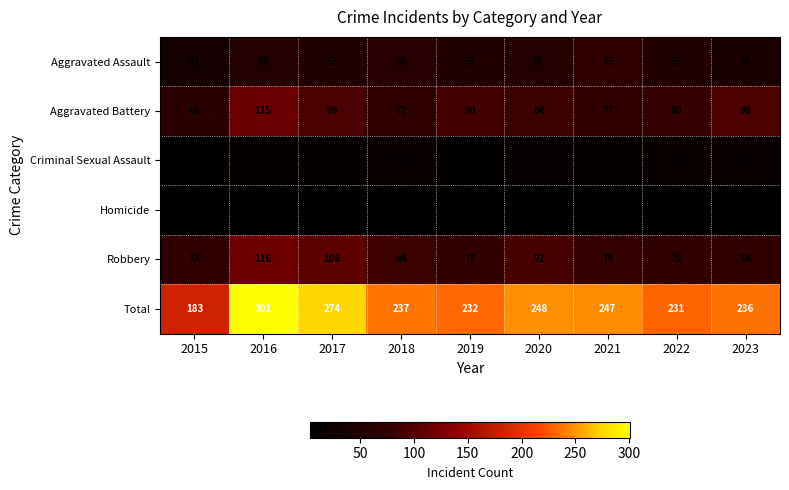

What is the greatest value displayed?

301